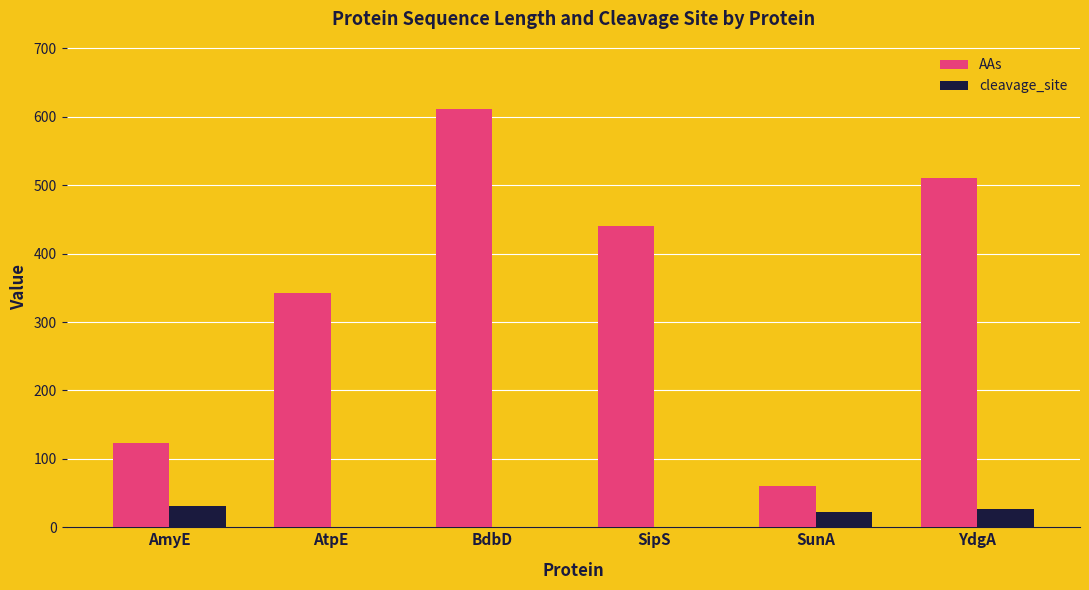

The value of AAs at SunA is 89. True or false?

False